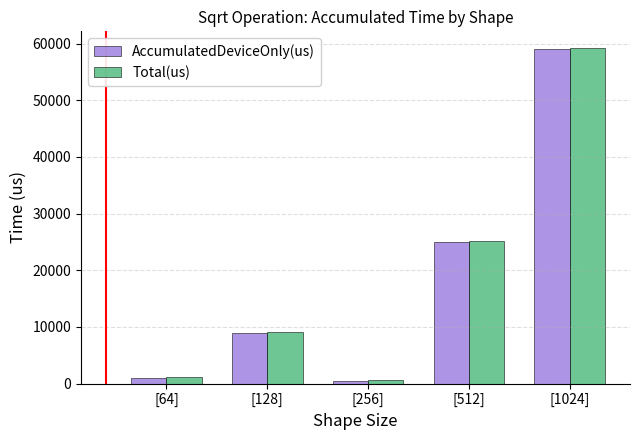

What is the difference between the maximum and minimum values in the Total(us) series?

58606.5